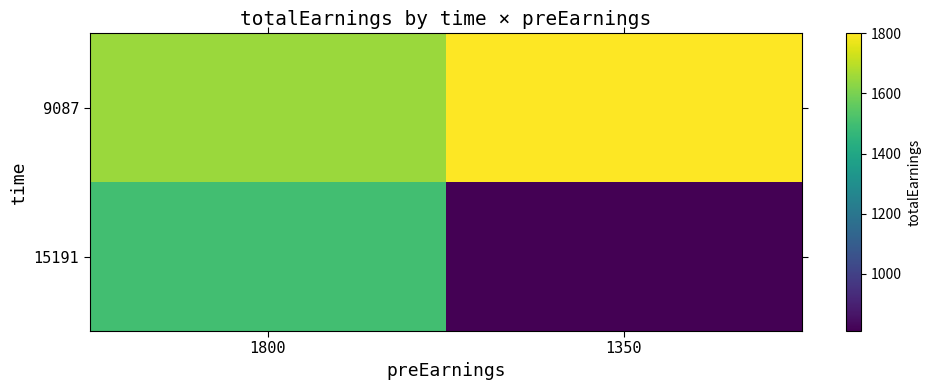

Reading left to right, extract all data points from this chart.

9087: 1800=1651.5	1350=1800.0
15191: 1800=1498.5	1350=810.0